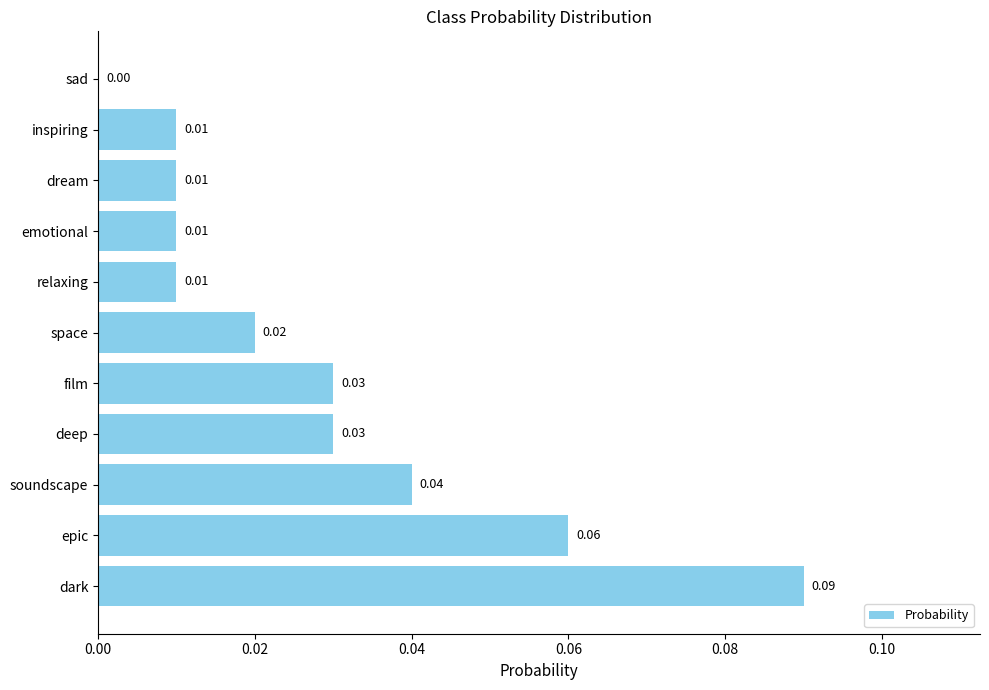

What is the sum of all values?

0.3